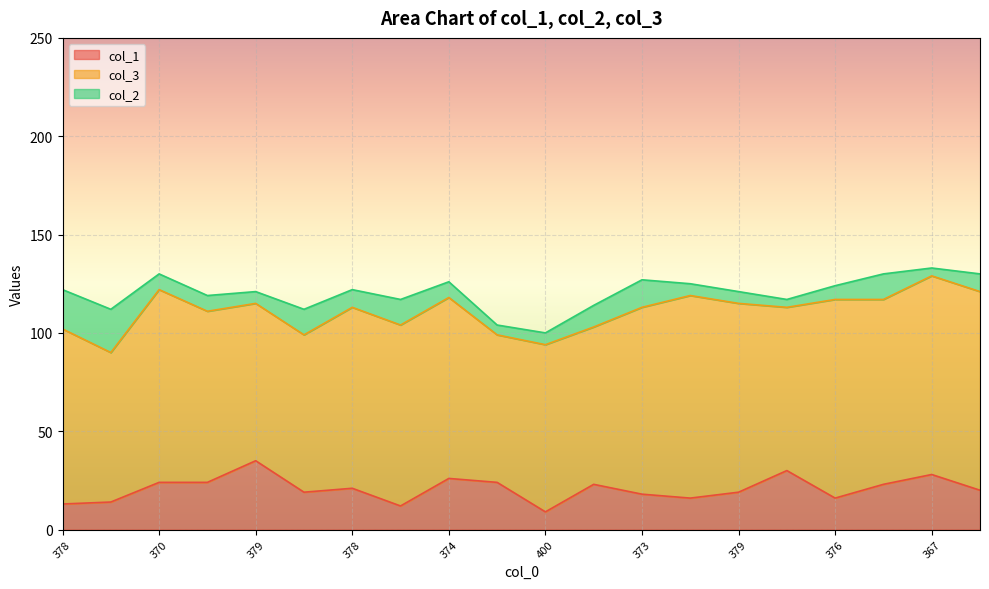

How many interior local valleys does the col_2 series have?

5